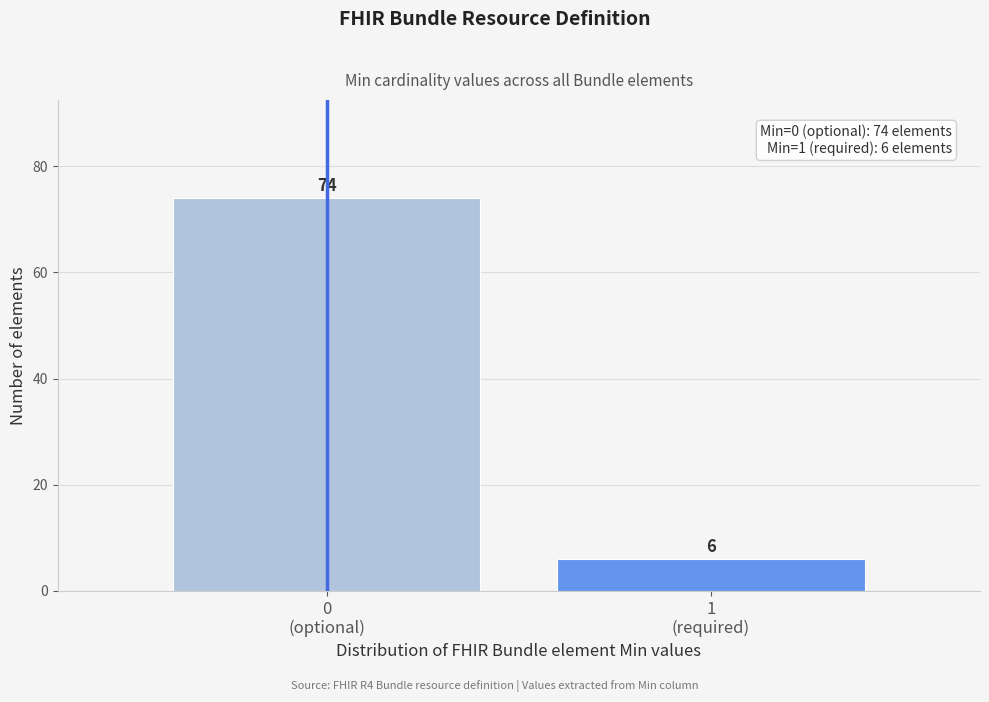

Reading right to left, what are all the values shown in this chart?

6	74